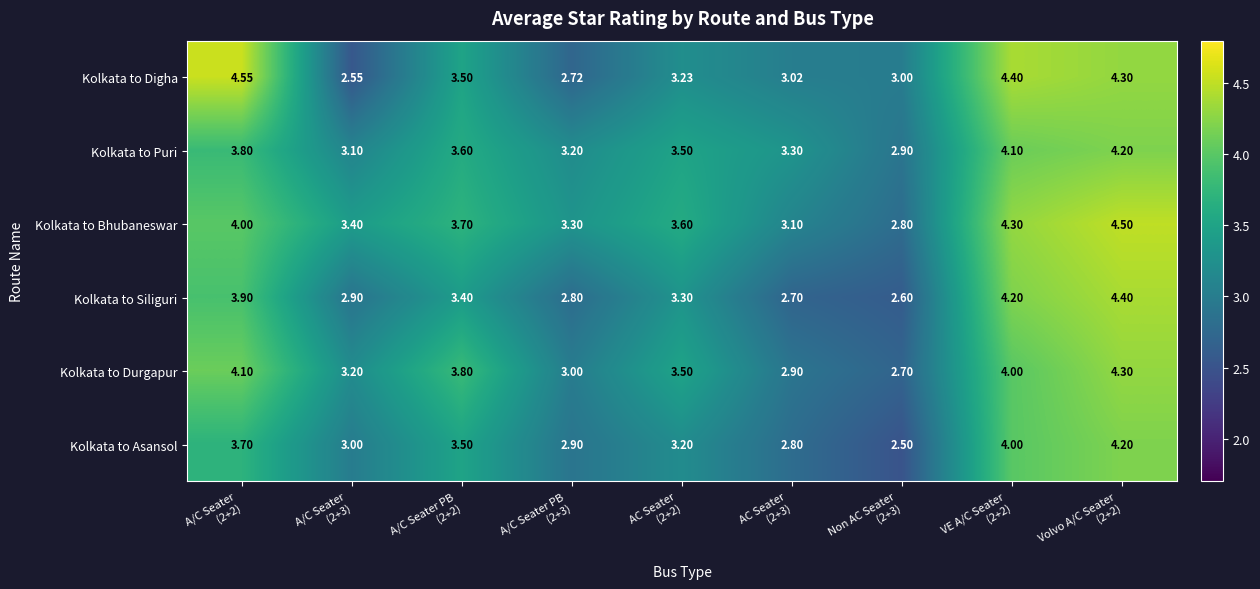

Which series has the widest spread of values?

Kolkata to Digha